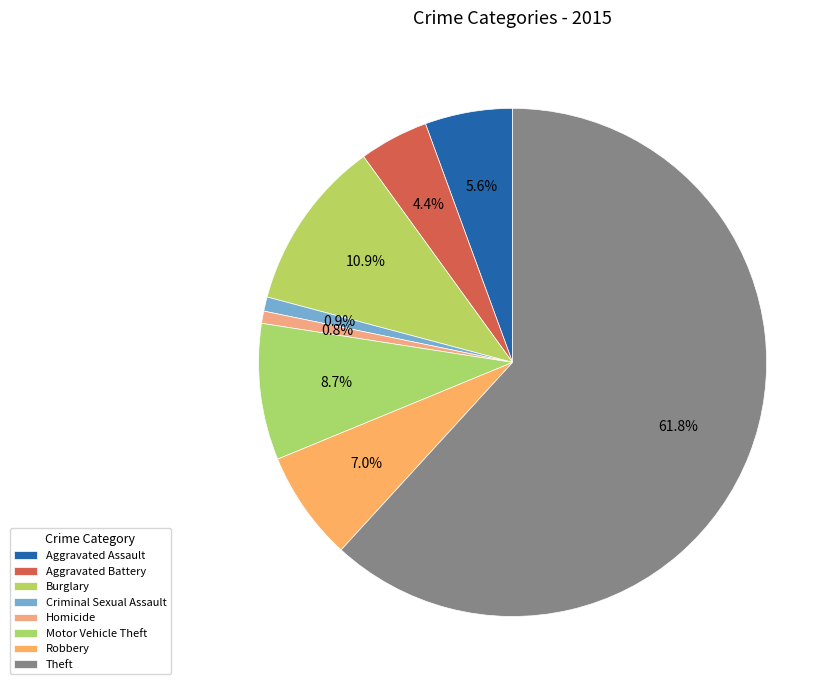

The Theft slice represents 75% of the pie. True or false?

False